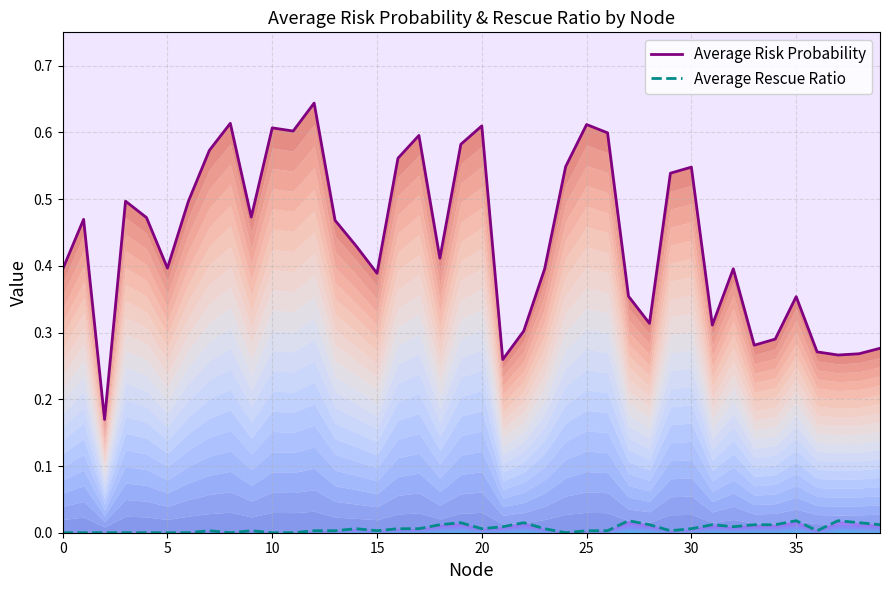

How many lines are shown in the chart?

2